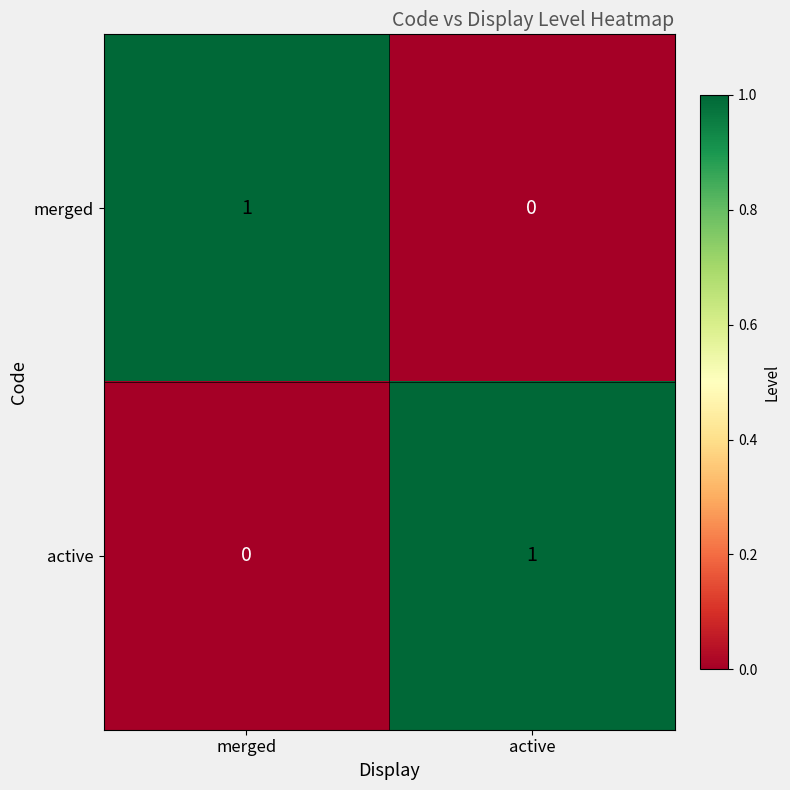

Rank the series at active from highest to lowest value.

active, merged